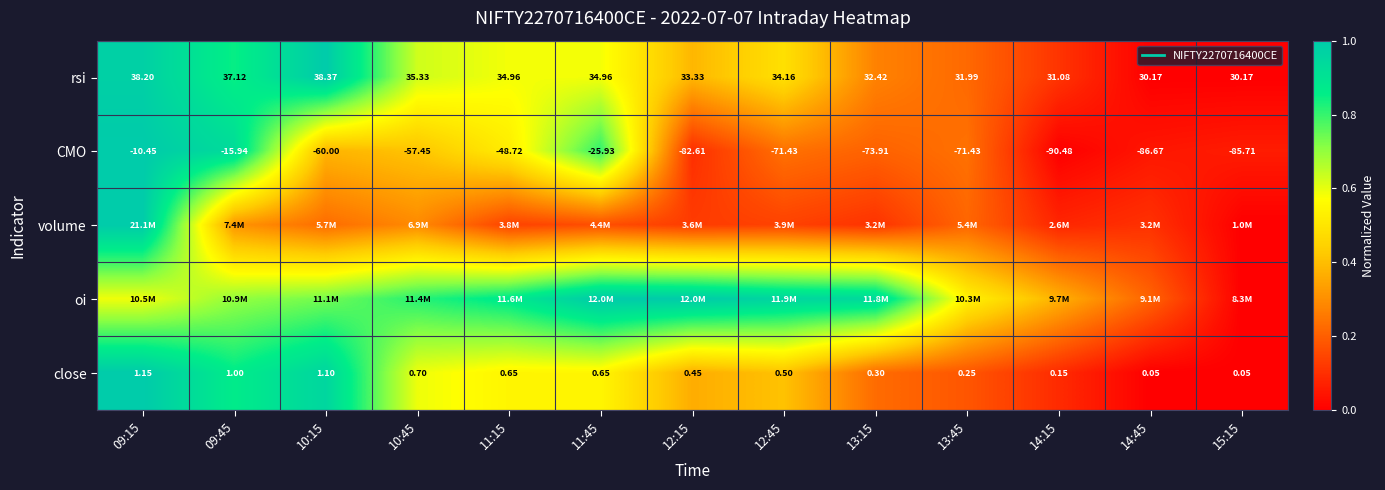

The oi series shows 0.4 at 11:45. True or false?

False